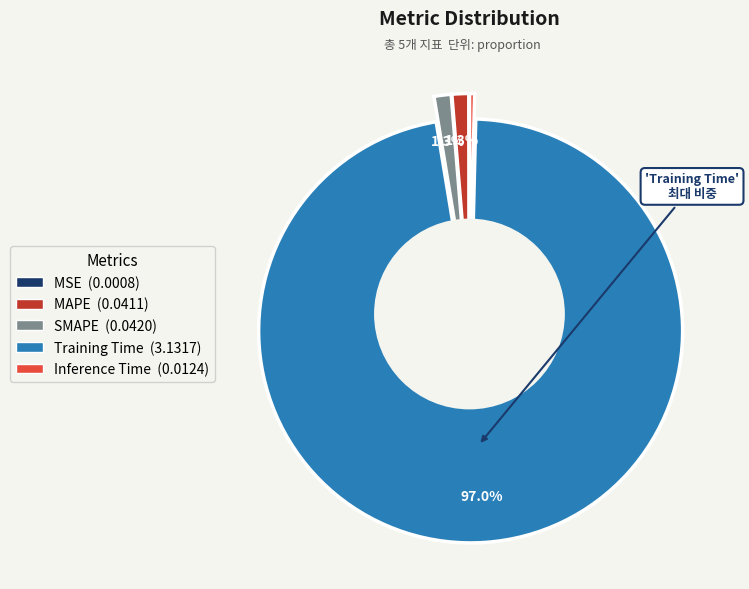

Is it true that MSE is 0% of the pie?

True